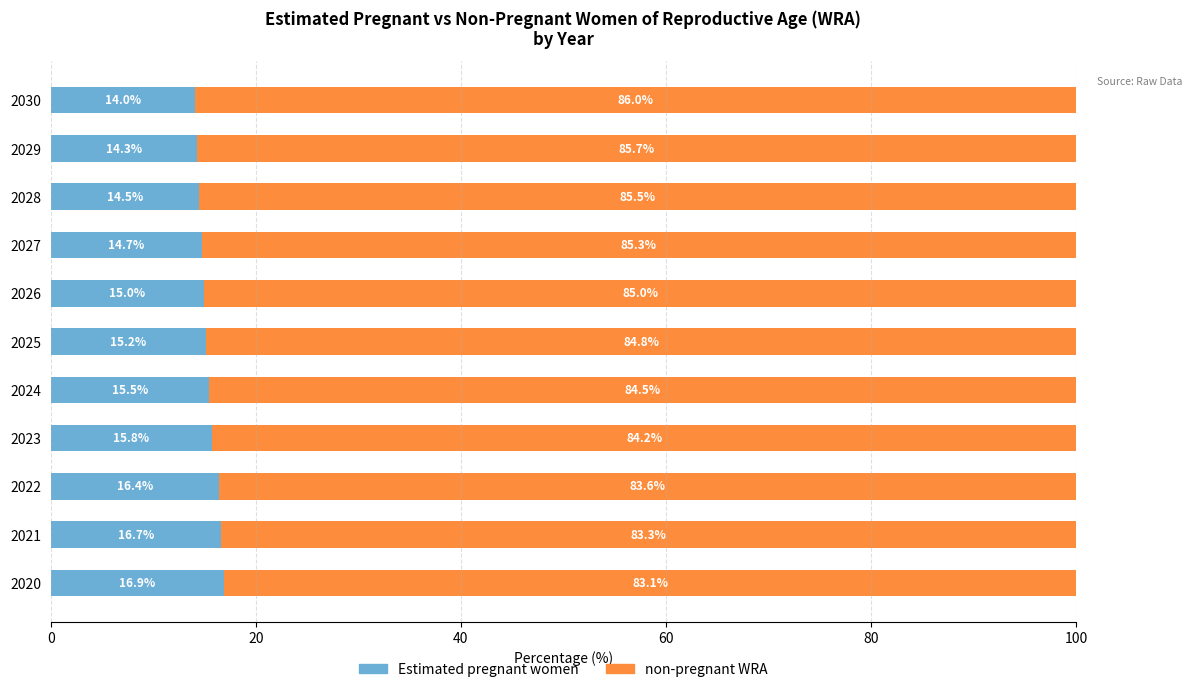

What is the difference between the second highest and minimum values in the Estimated pregnant women series?

2.6